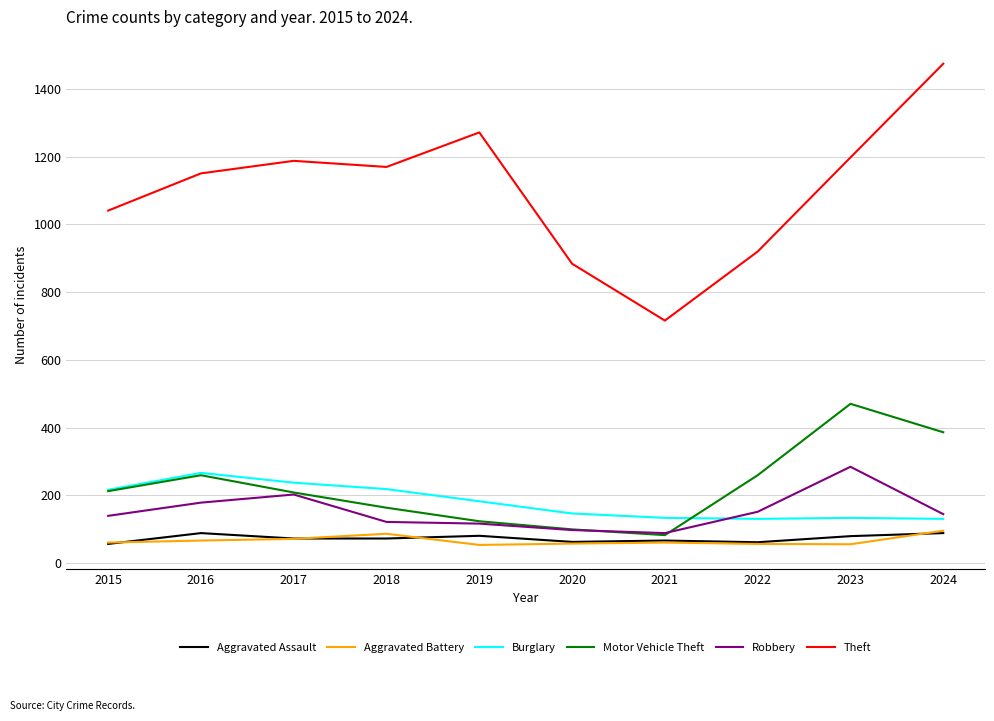

What is the difference between the highest and lowest values at 2022?

864